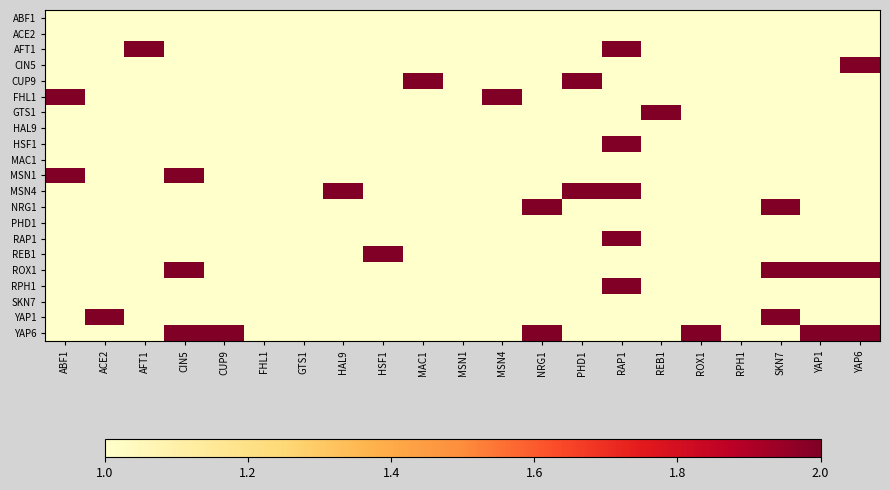

Which series has the largest total across all categories?

YAP6